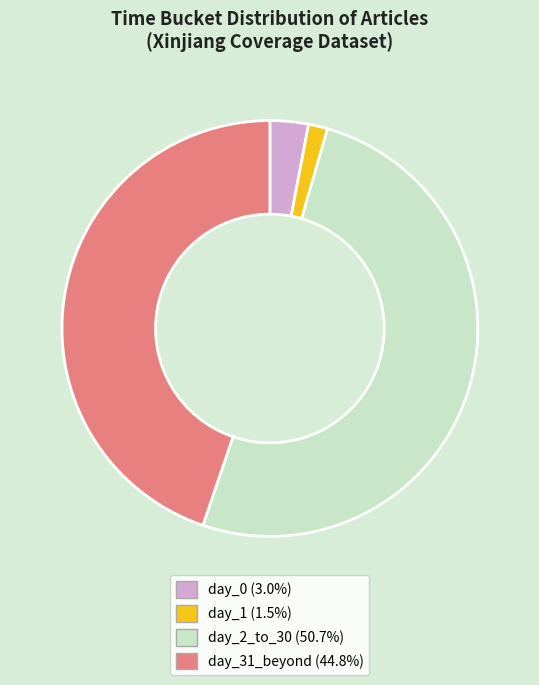

Is the sum of day_1 and day_31_beyond greater than half?

No